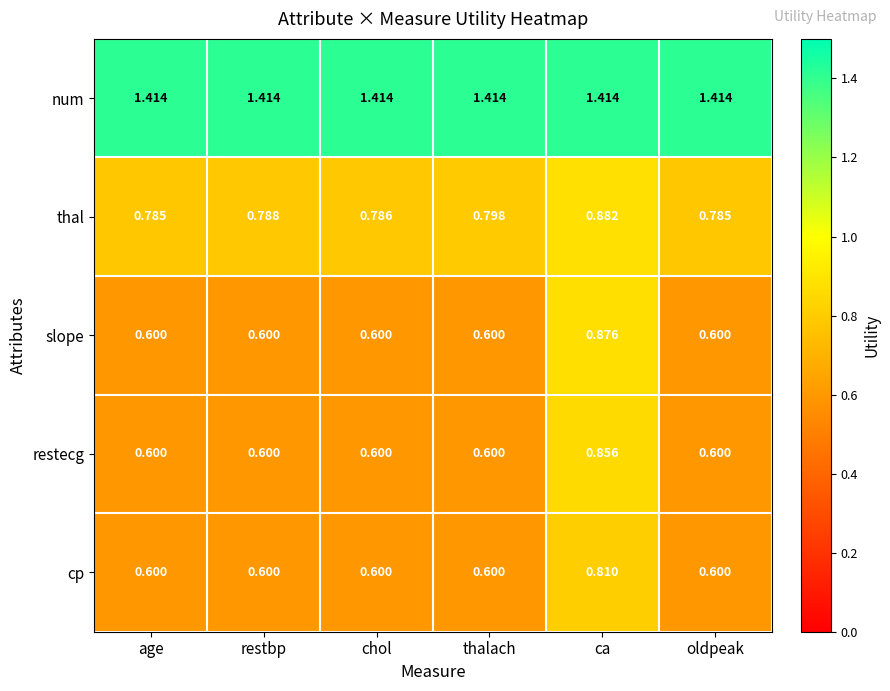

List the series in order of their peak value, highest first.

num, thal, slope, restecg, cp